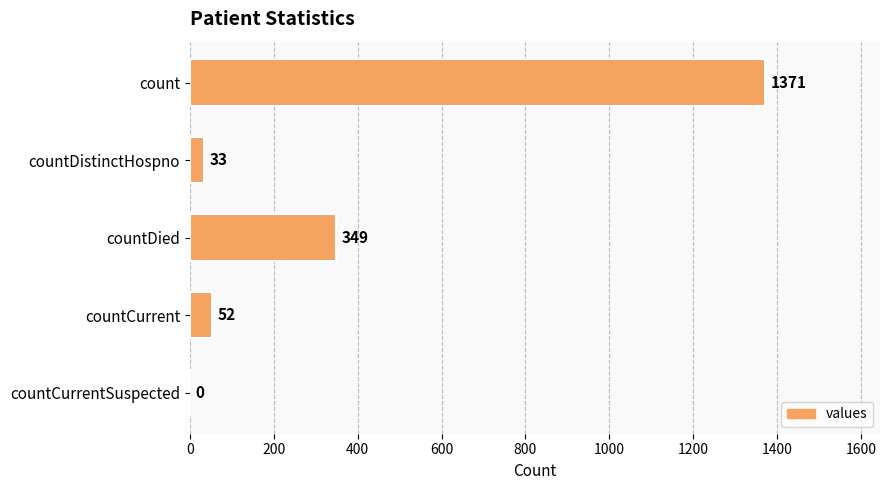

Reading top to bottom, list all the values displayed in this chart.

count=1371	countDistinctHospno=33	countDied=349	countCurrent=52	countCurrentSuspected=0